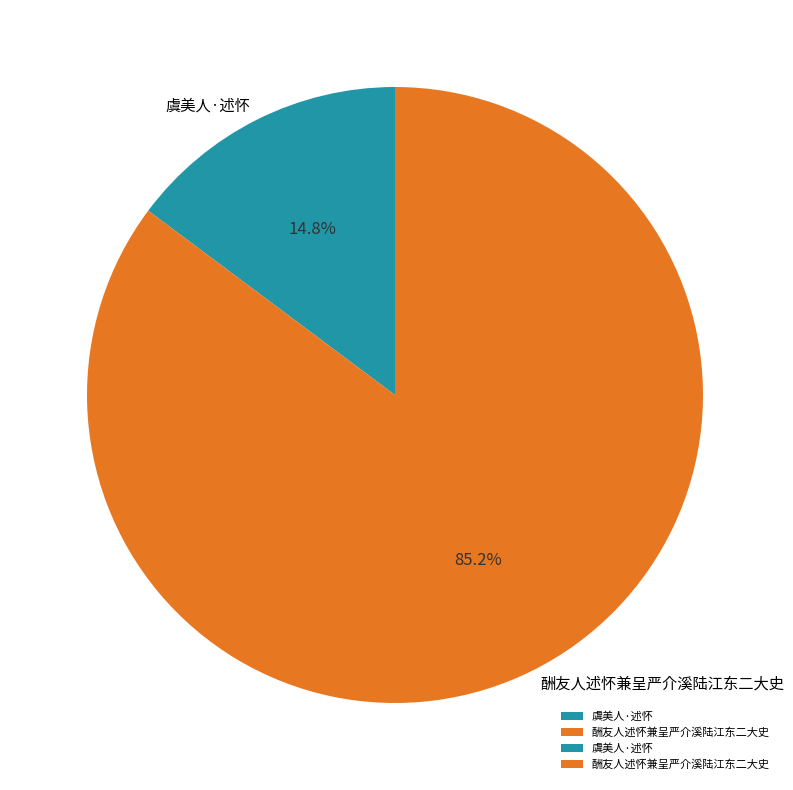

To the nearest percent, what portion does 虞美人·述怀 represent?

15%